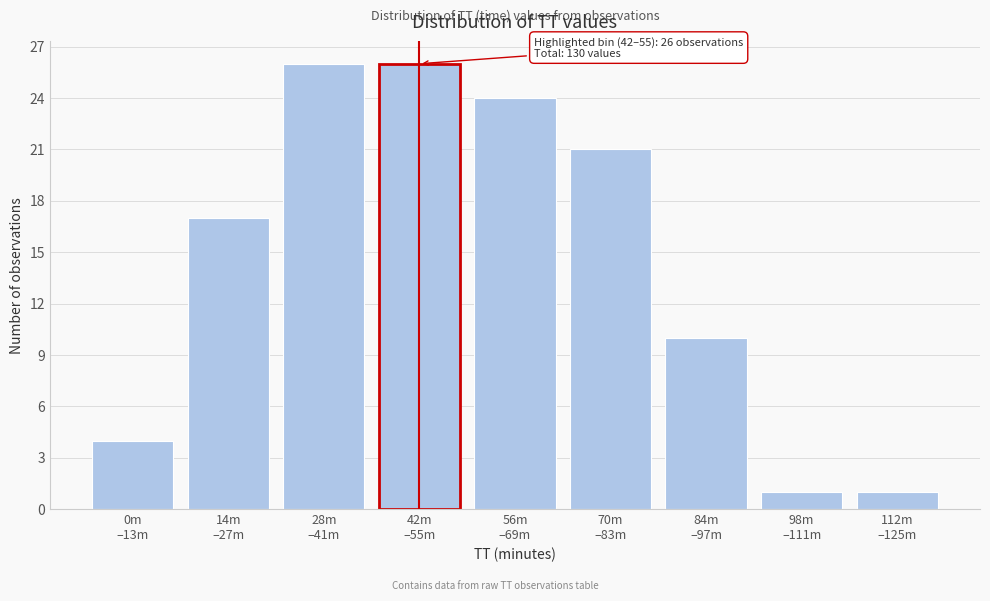

Reading left to right, what are all the values shown in this chart?

4	17	26	26	24	21	10	1	1